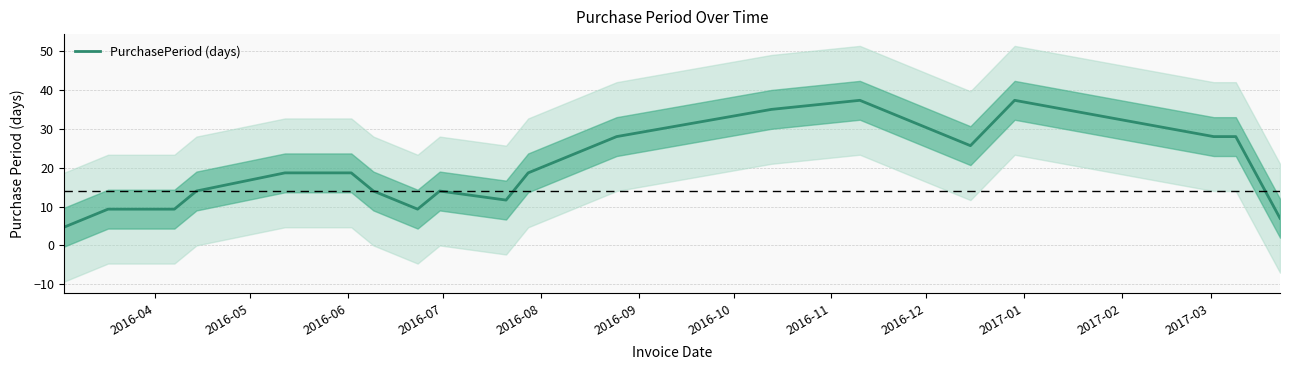

What is the greatest value displayed?

37.3